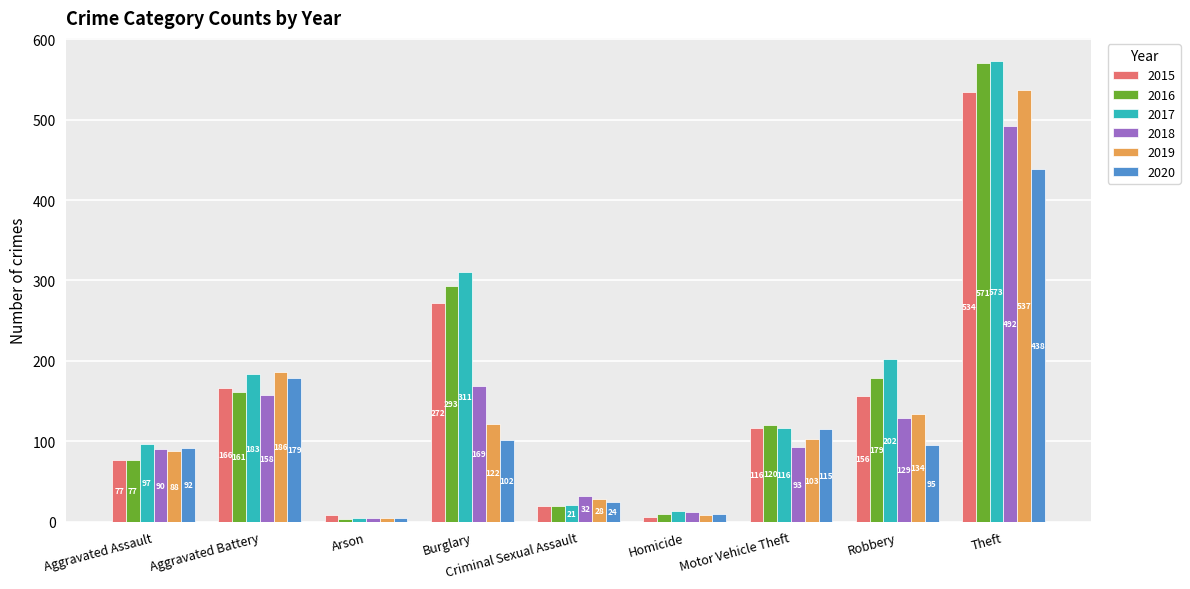

Reading left to right, list all the values displayed in this chart.

2015: 77	166	8	272	20	6	116	156	534
2016: 77	161	3	293	19	9	120	179	571
2017: 97	183	4	311	21	13	116	202	573
2018: 90	158	4	169	32	12	93	129	492
2019: 88	186	4	122	28	8	103	134	537
2020: 92	179	5	102	24	9	115	95	438